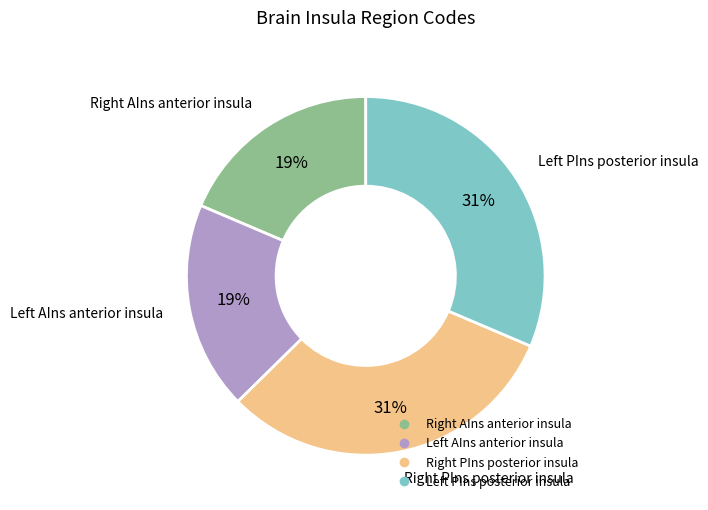

Does any single category account for the majority?

No